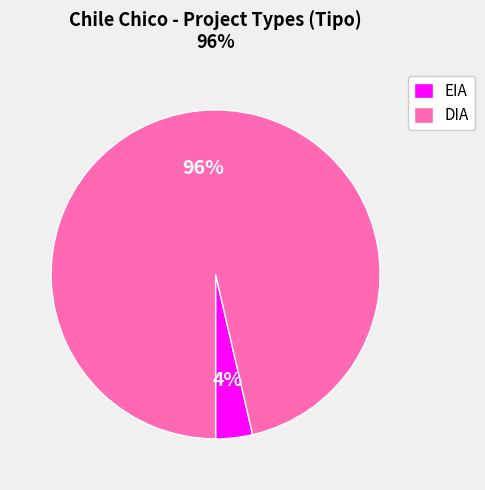

What percentage is the EIA slice, to the nearest percent?

4%